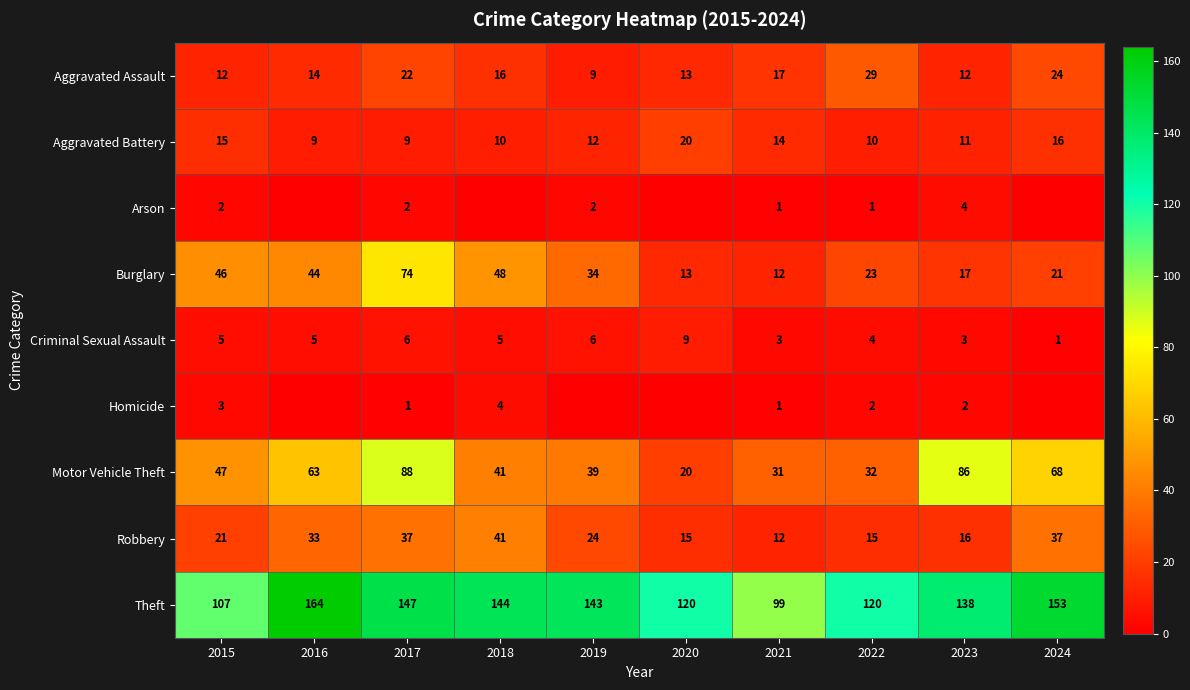

The value of Arson at 2023 is 4. True or false?

True